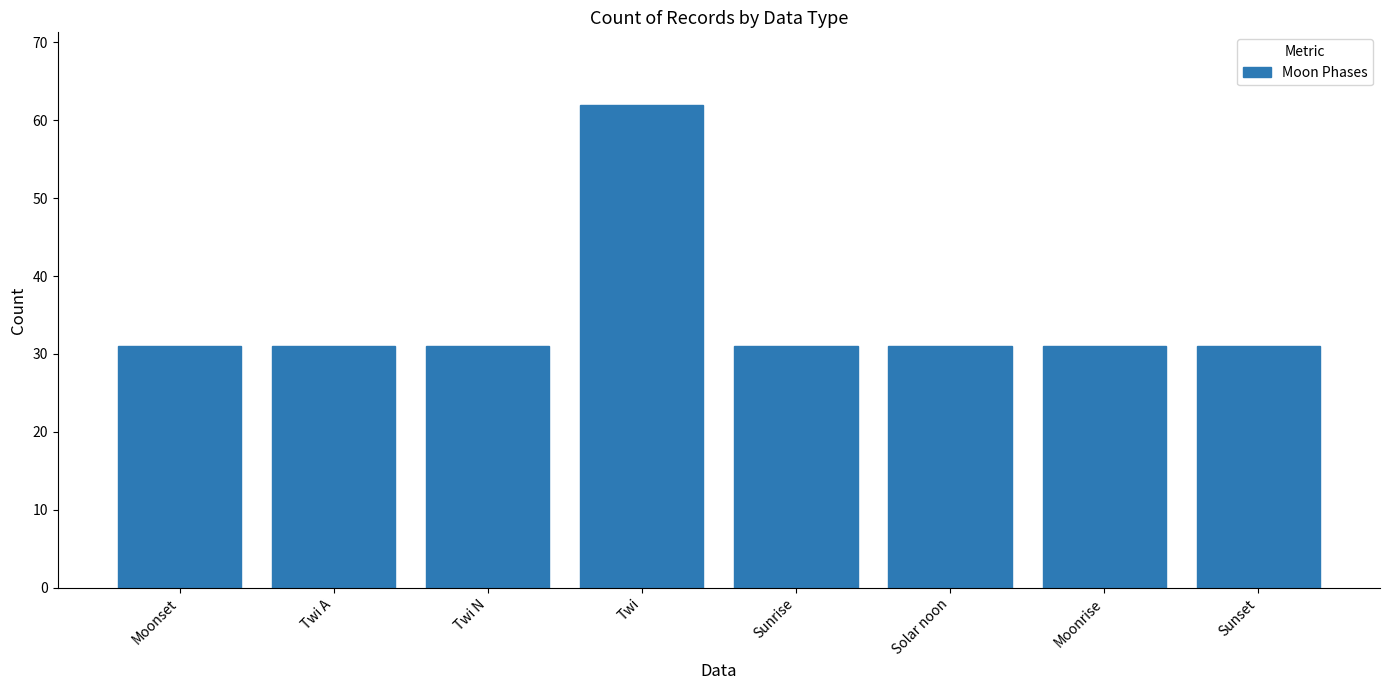

What position from the right is Twi A?

7